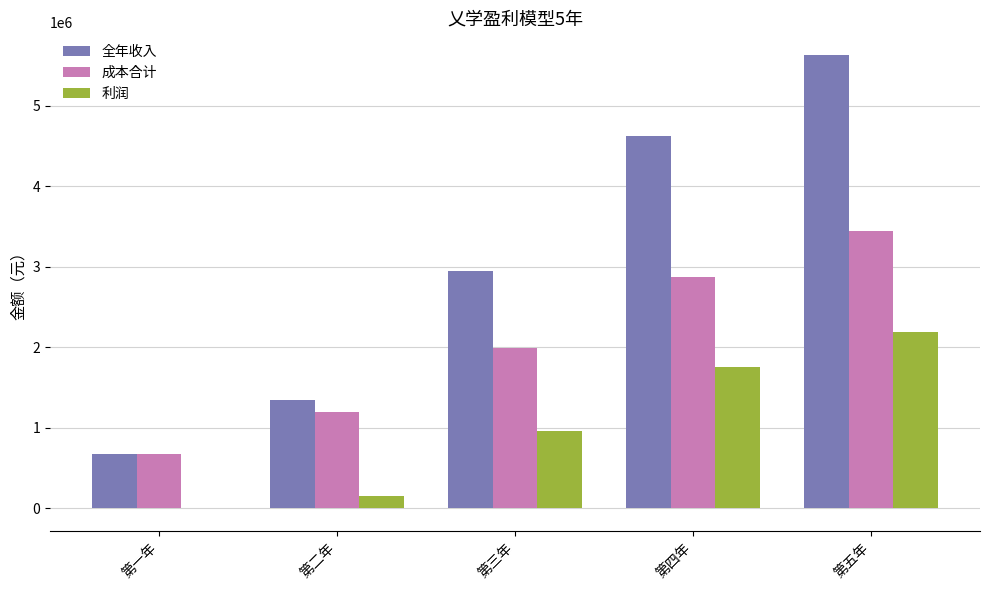

What is the sum of the 全年收入 values at 第四年 and 第五年?

10251000